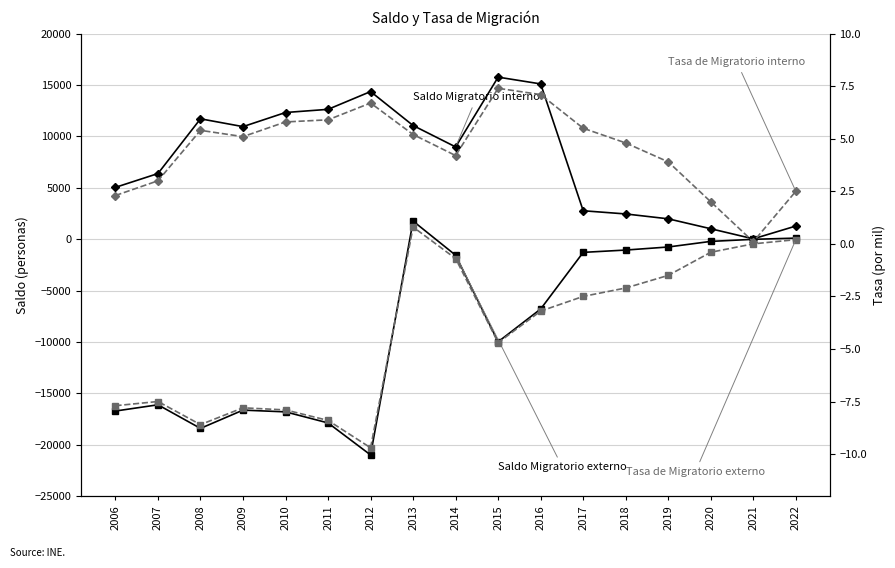

What is the sum of all Saldo Migratorio interno values?

133858.0